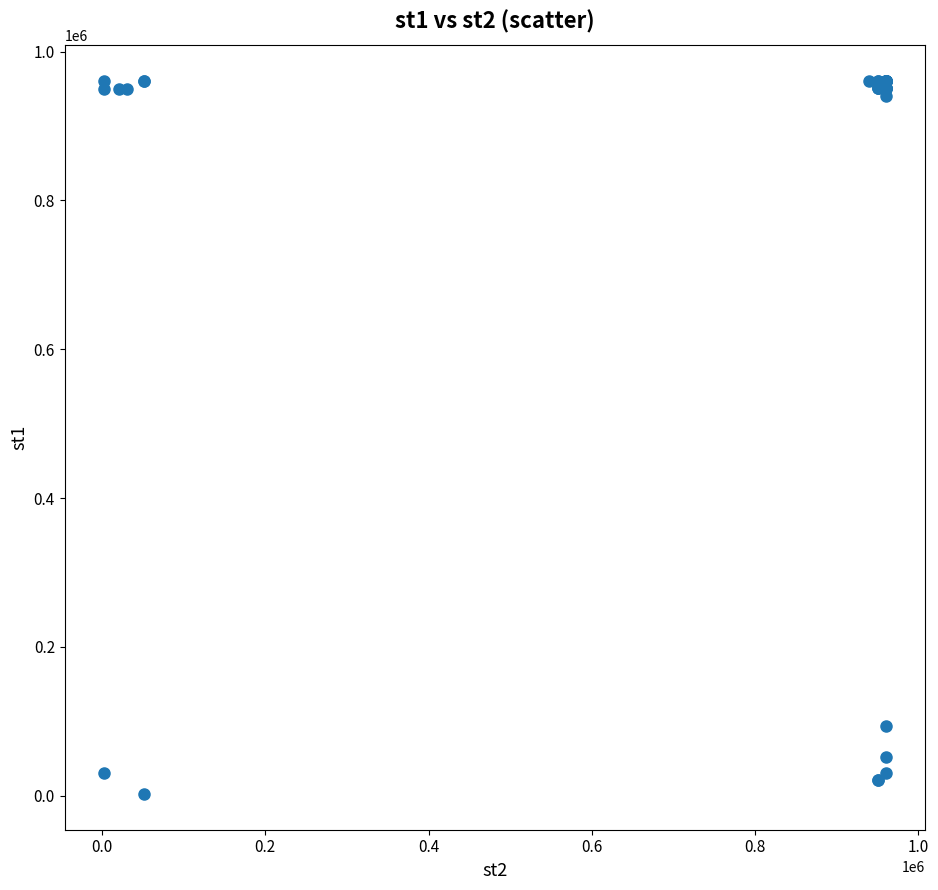

What Y value in the scatter plot is closest to 481482?

93022